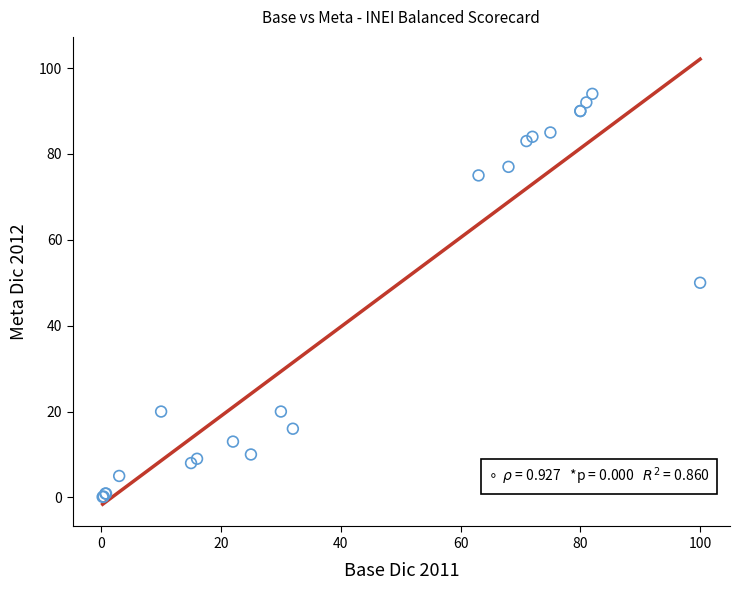

What Y value in the scatter plot is closest to 47?

50.0